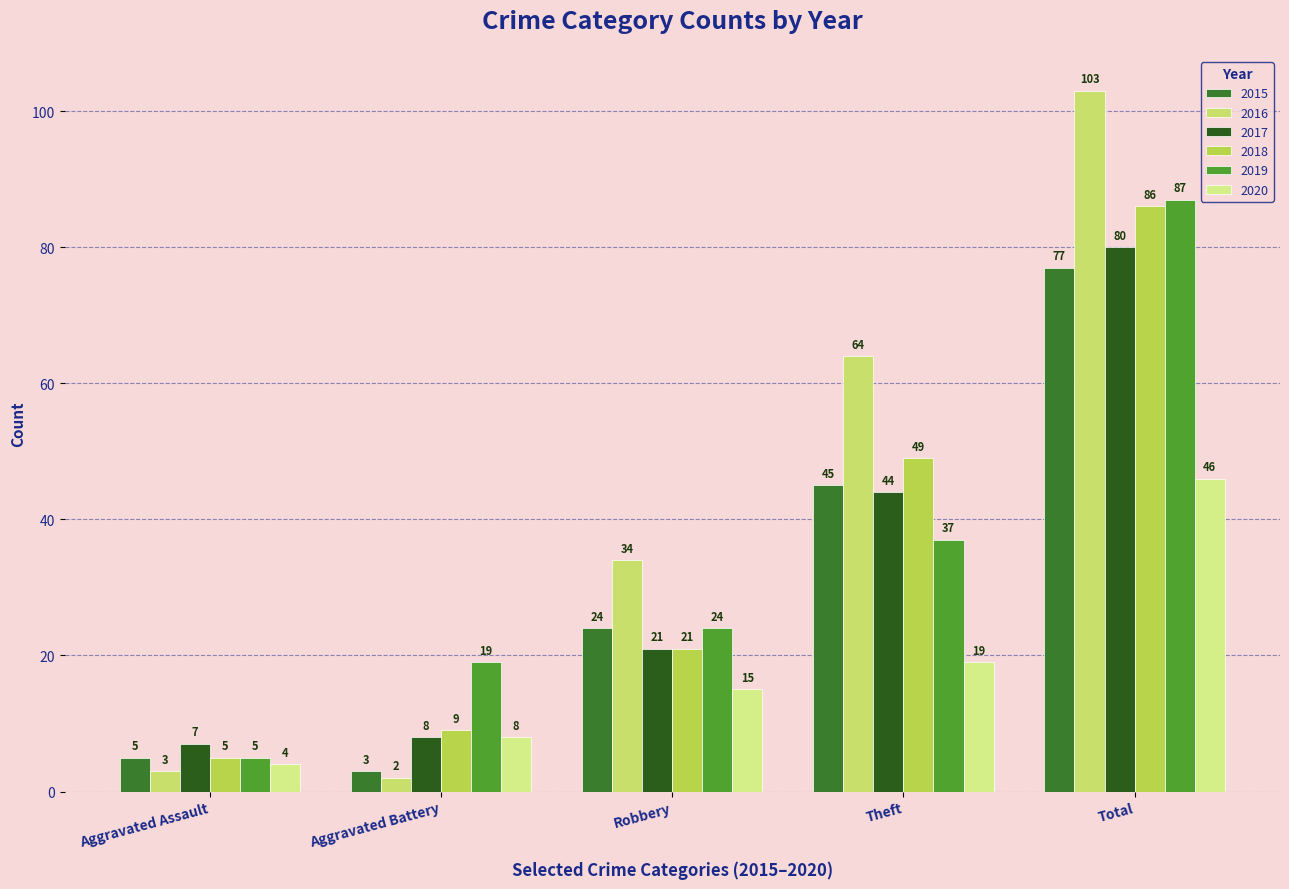

What is the difference between the highest and lowest values at Robbery?

19